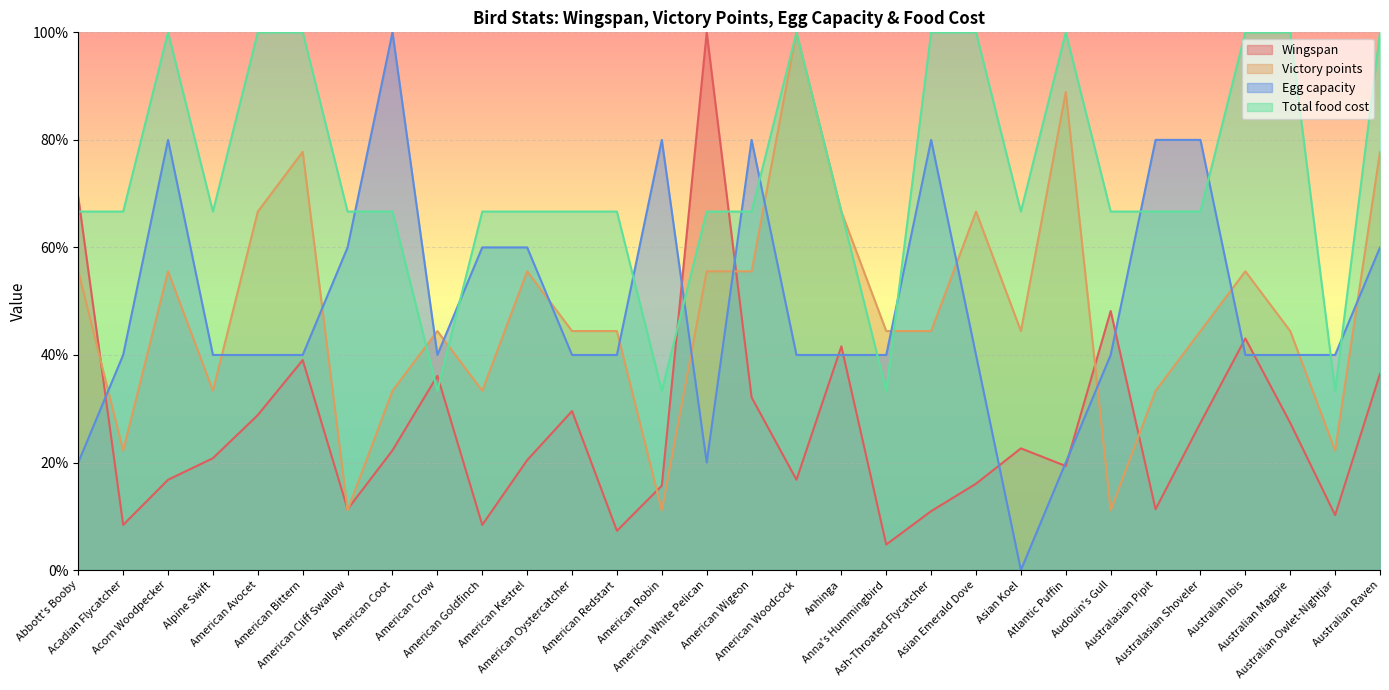

Between which two adjacent categories do Wingspan and Egg capacity first intersect?

Abbott's Booby and Acadian Flycatcher